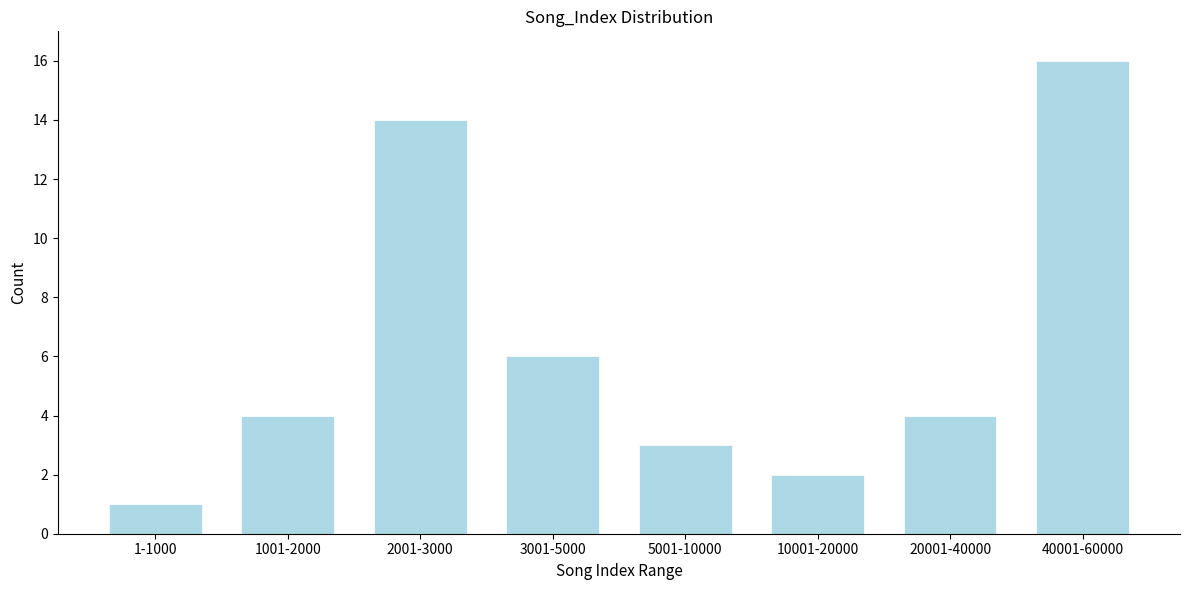

Reading right to left, list all the values displayed in this chart.

40001-60000=16	20001-40000=4	10001-20000=2	5001-10000=3	3001-5000=6	2001-3000=14	1001-2000=4	1-1000=1